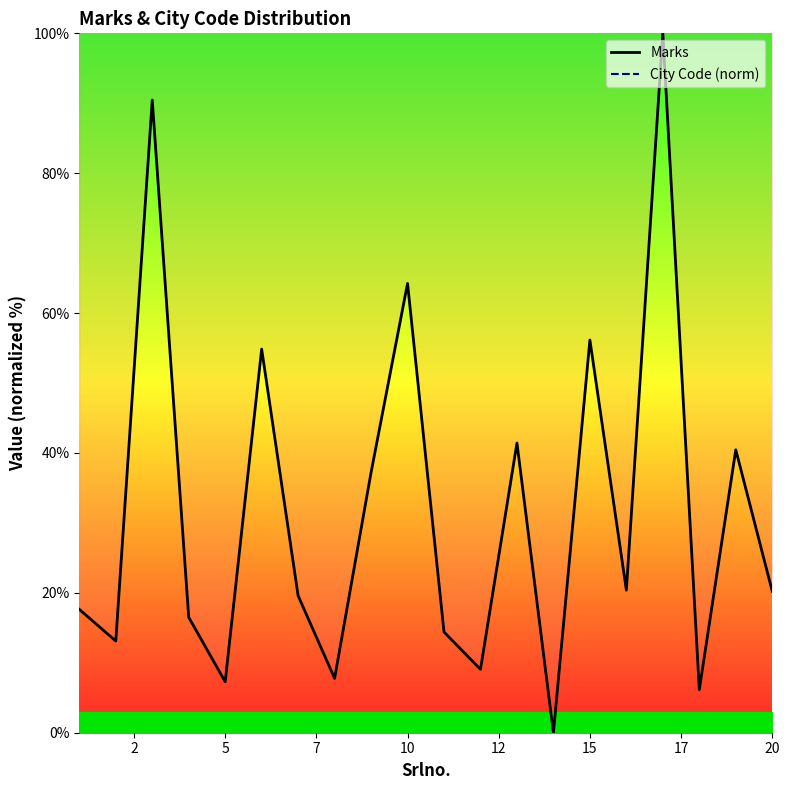

Is this an area chart (filled region under the line)?

No